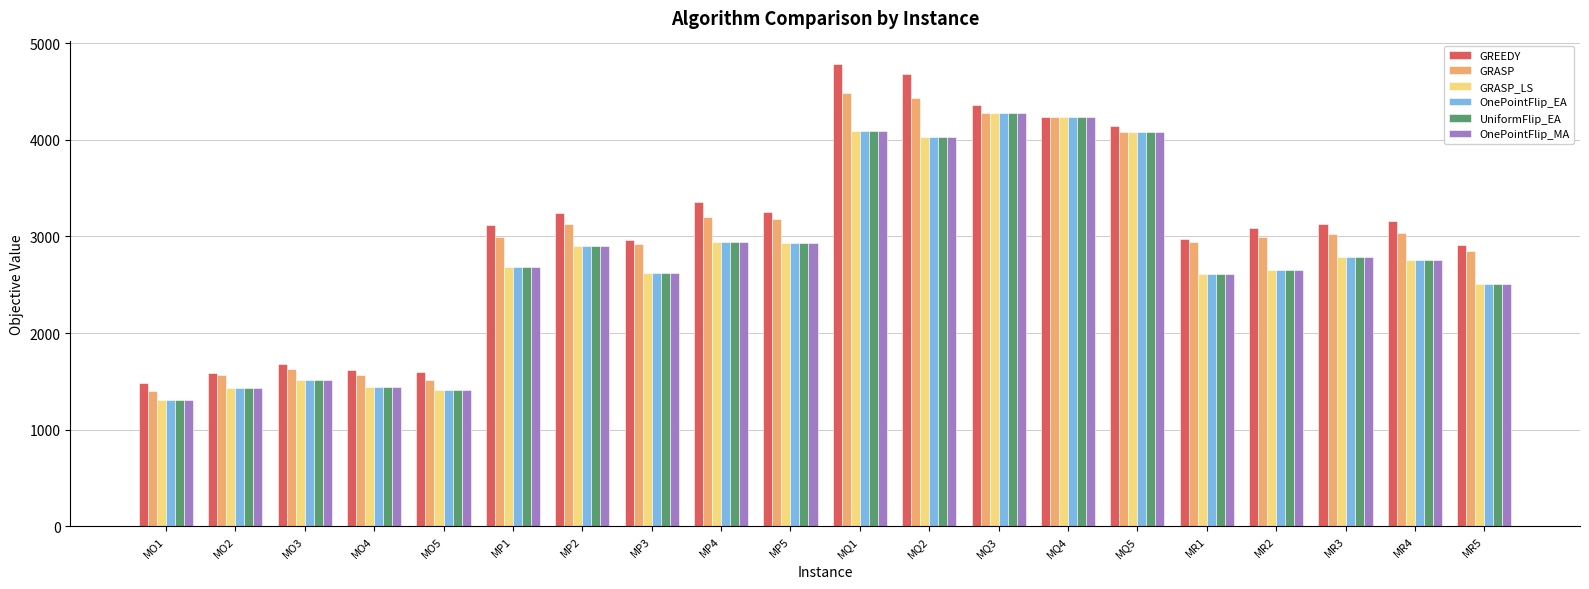

The GREEDY series shows 4239.2 at MQ4. True or false?

True